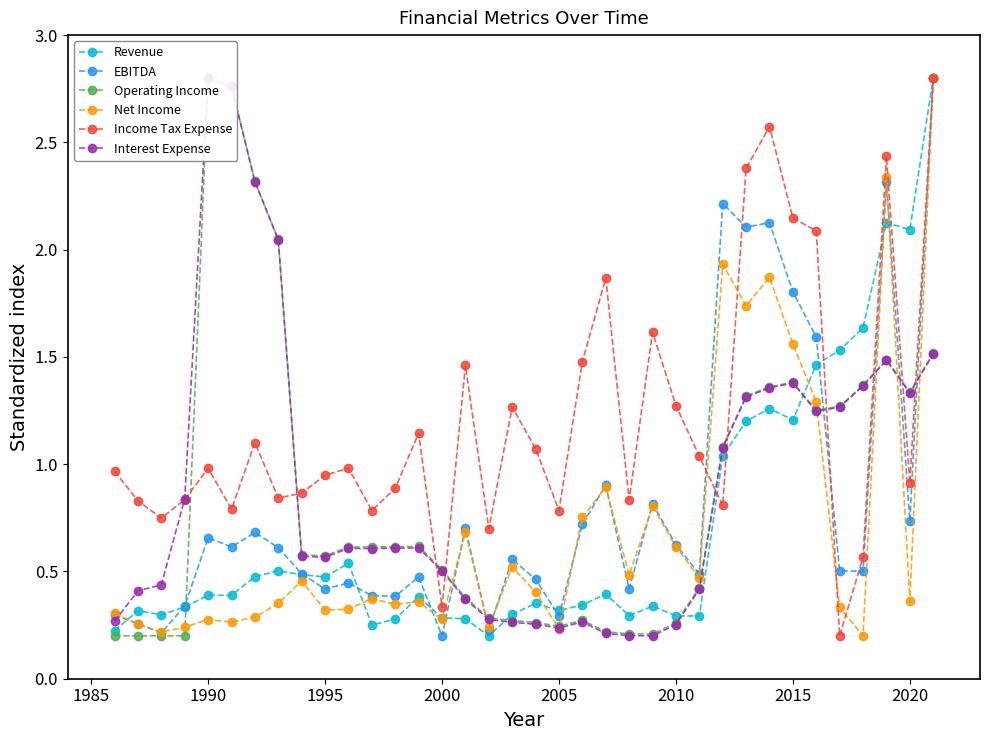

At which category does Income Tax Expense reach its first local peak?

1990